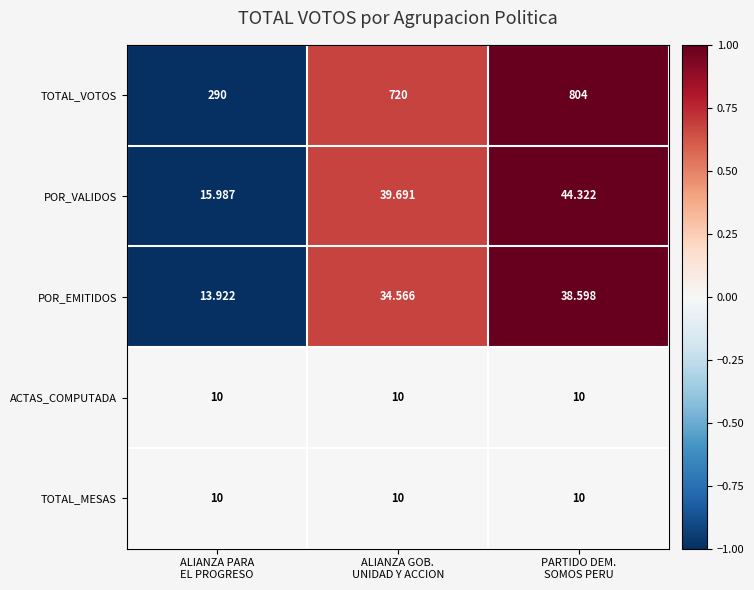

How many distinct data groups are displayed?

5